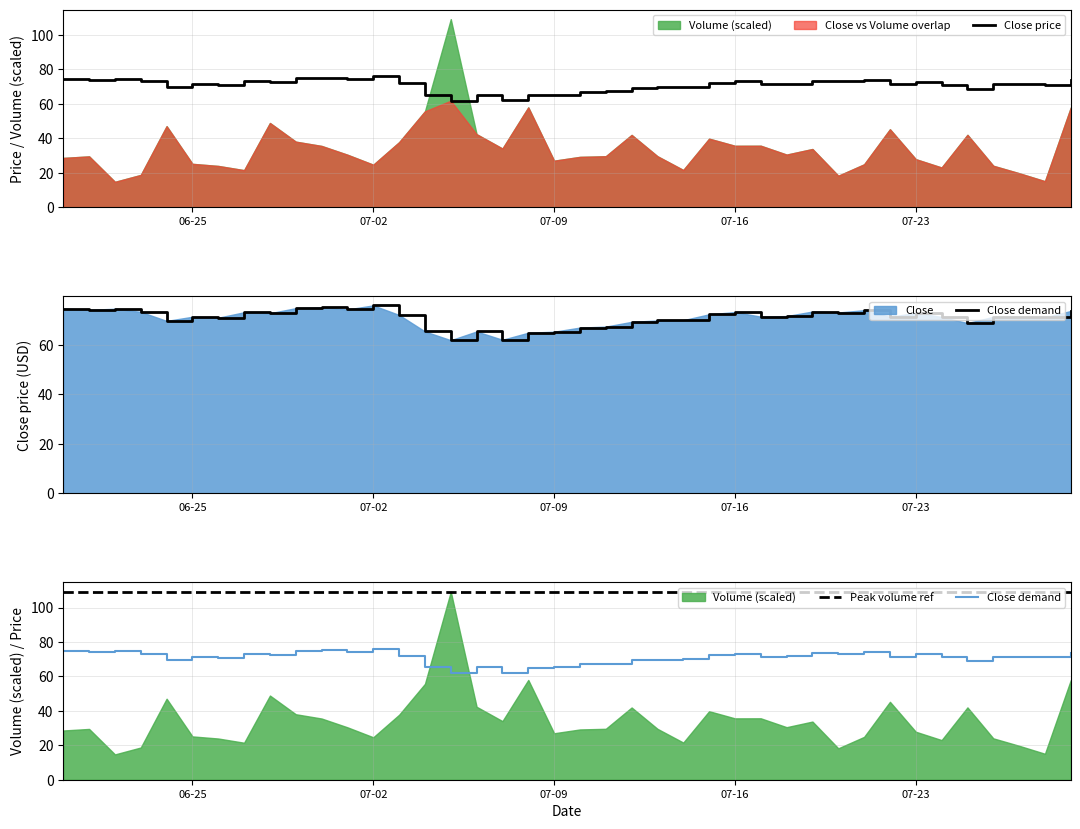

Is it true that Close price equals 36.5 at 07-09?

False